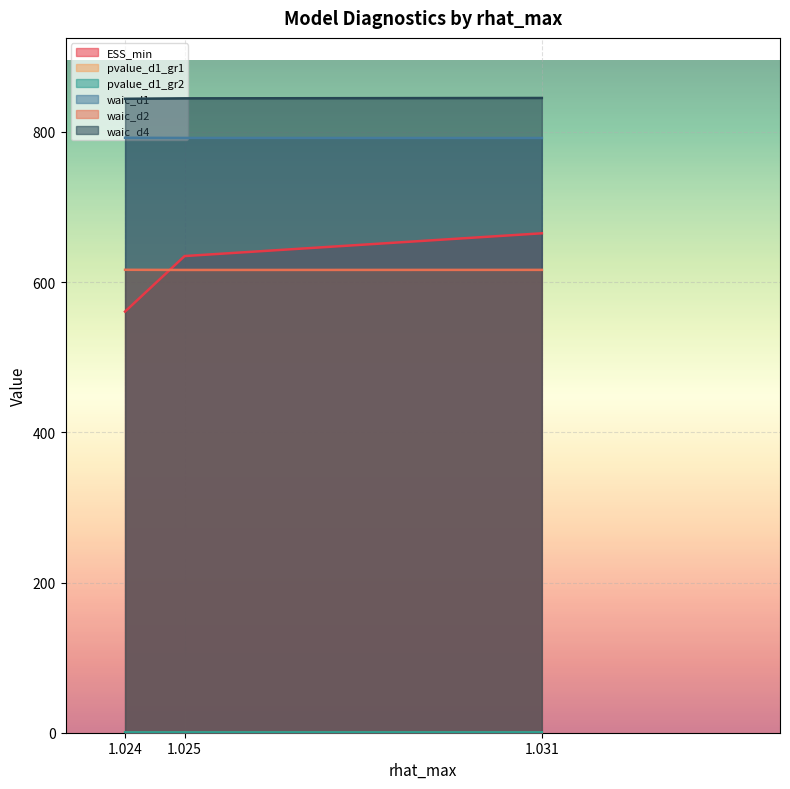

At which label is waic_d1 closest to 792?

1.025